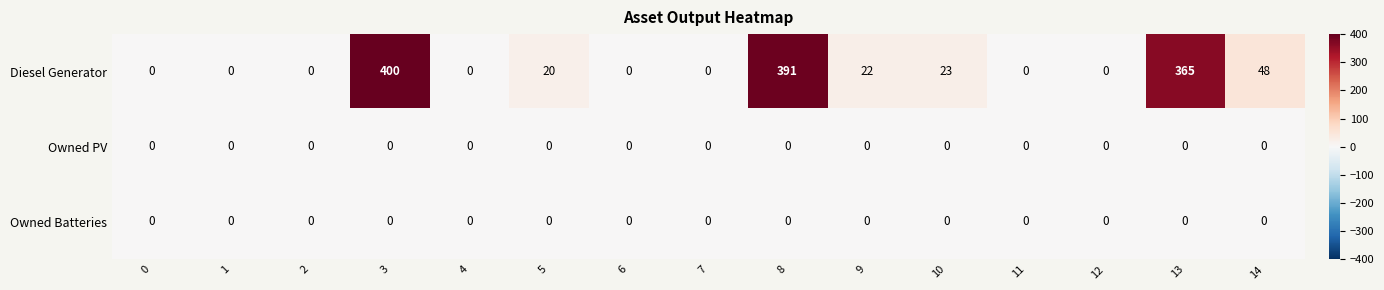

Which series has the largest range (max minus min)?

Diesel Generator